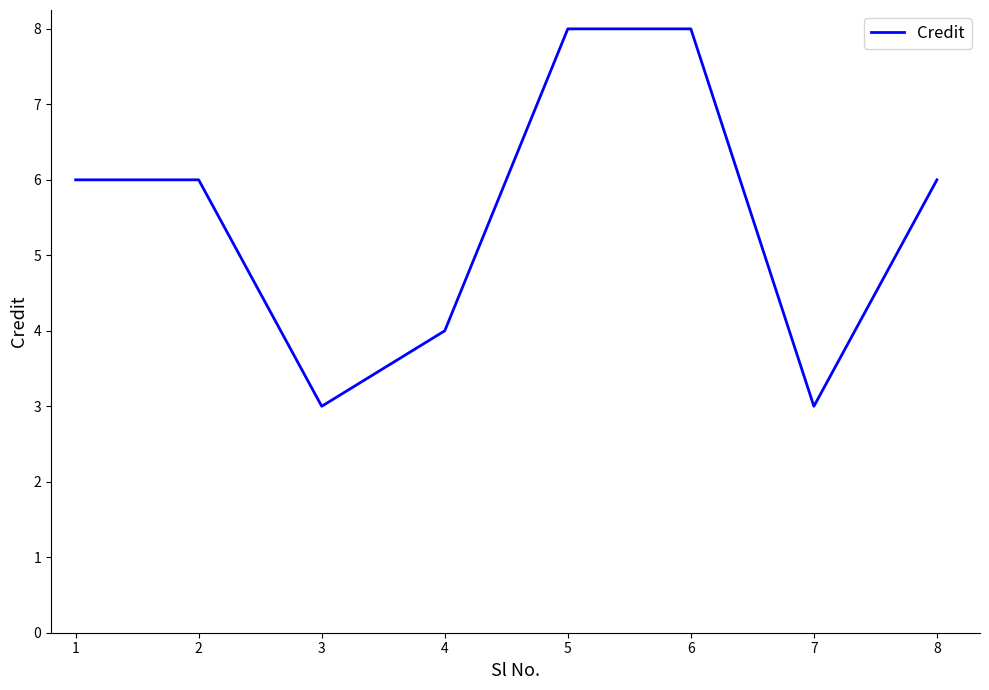

What is the ratio of the value at 7 to the value at 1?

0.5